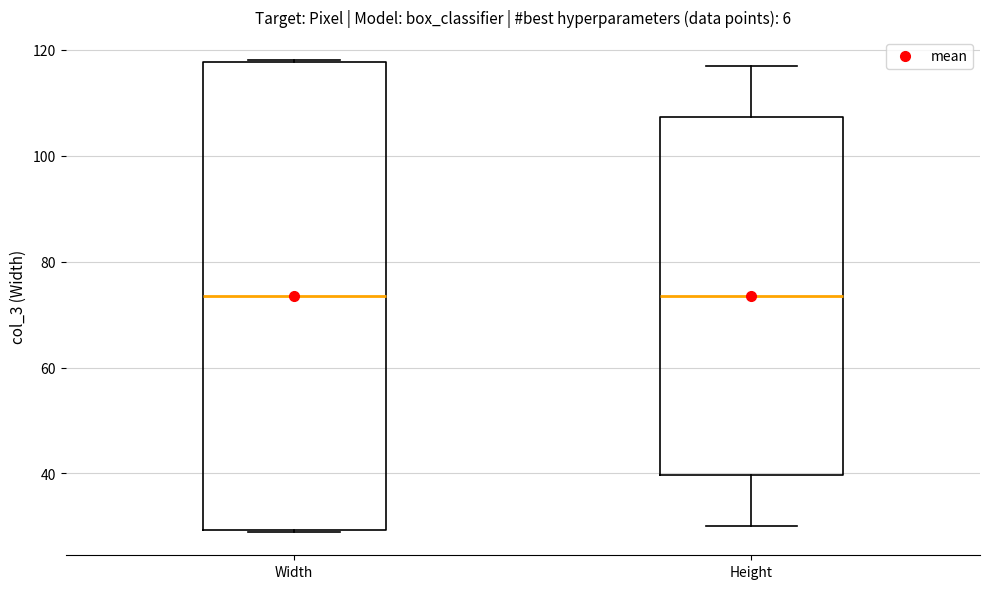

Reading left to right, read every box against the y-axis: the position of its median line, the range the box covers, and the ends of its whiskers. The values are not printed on the chart, so give them approximately, as read against the axis.

Width: median 74, box 30 to 118, whiskers 30 to 118
Height: median 74, box 40 to 108, whiskers 30 to 118